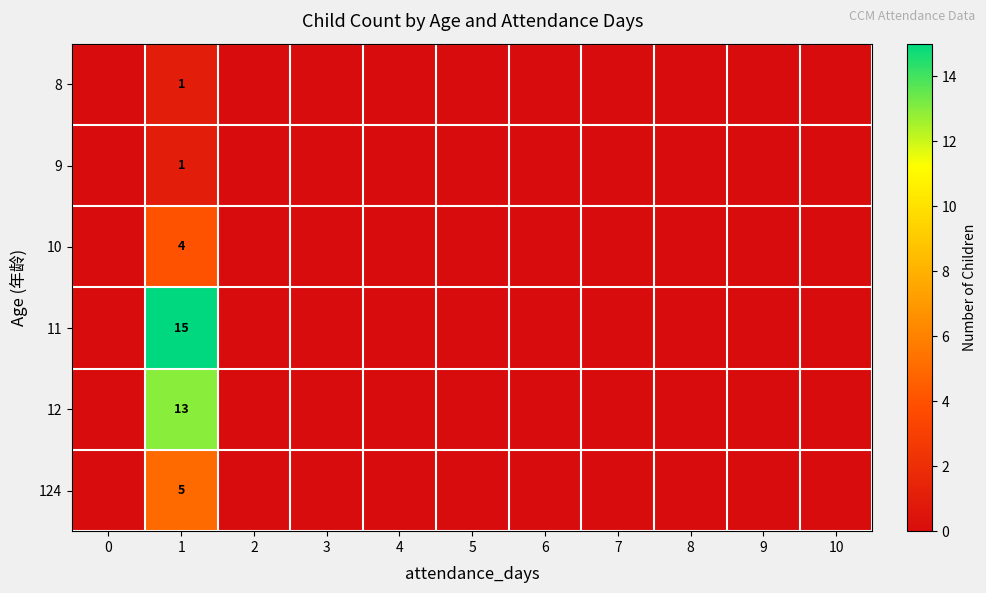

Rank the series at 2 from lowest to highest value.

8, 9, 10, 11, 12, 124